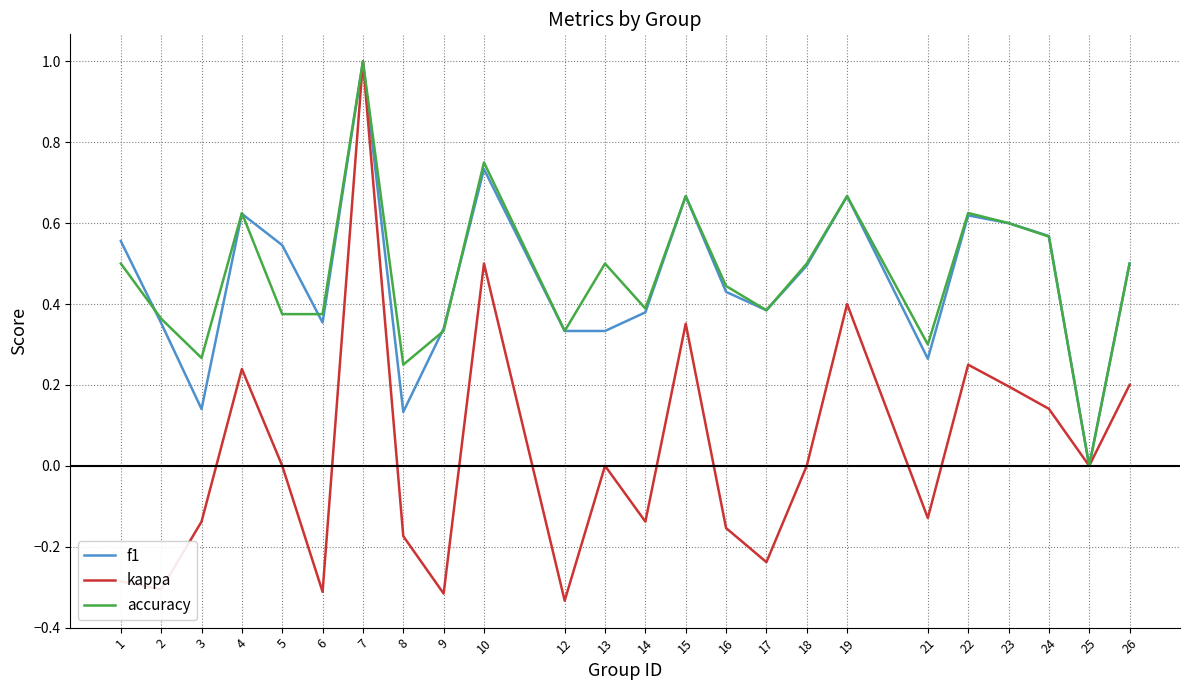

True or false: kappa has a value of 0.4 at 26.

False